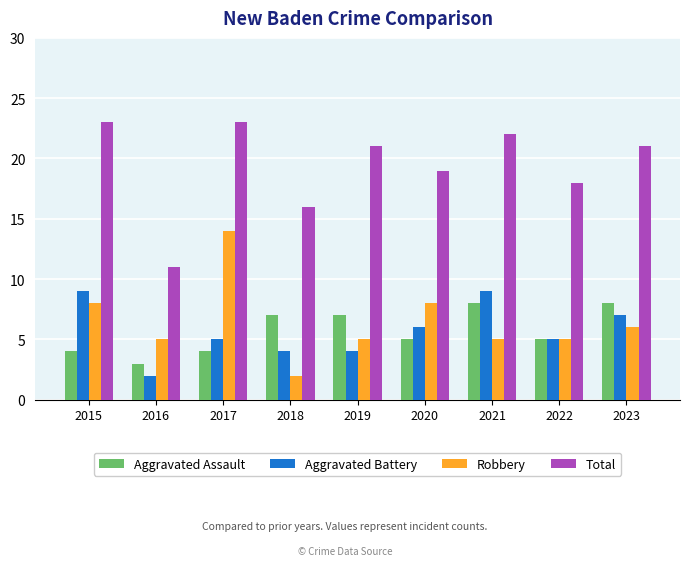

Where does the Total series first go above 21?

2015